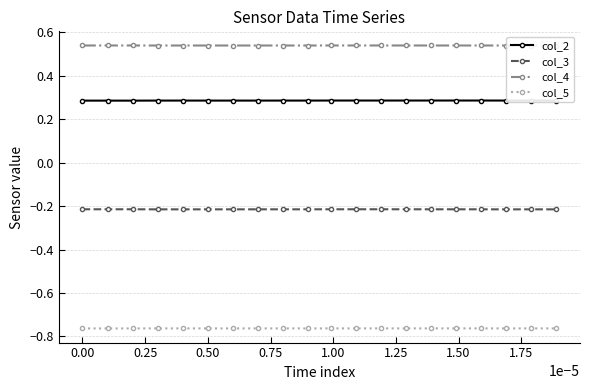

True or false: col_2 and col_5 cross at least once.

False